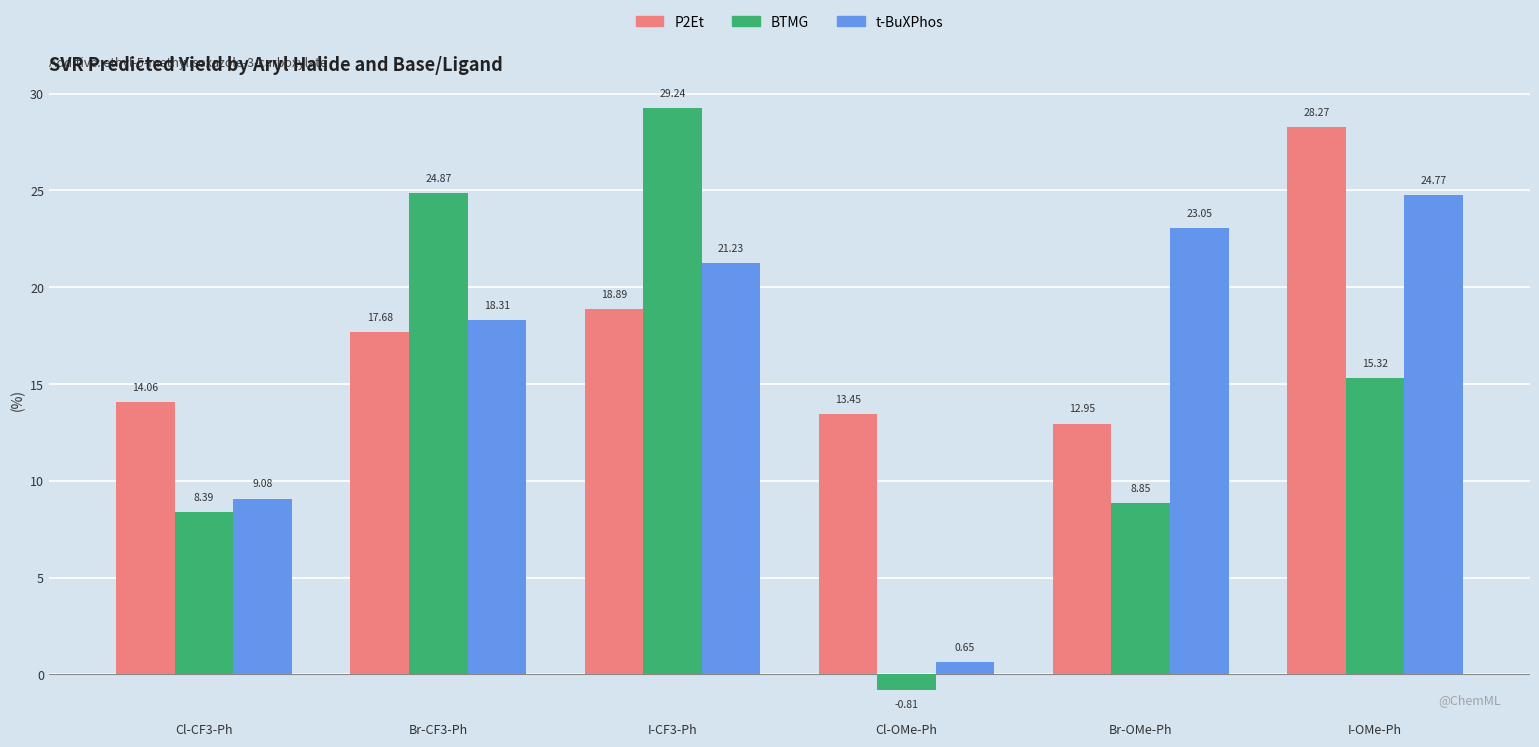

At which label is P2Et closest to 20?

I-CF3-Ph